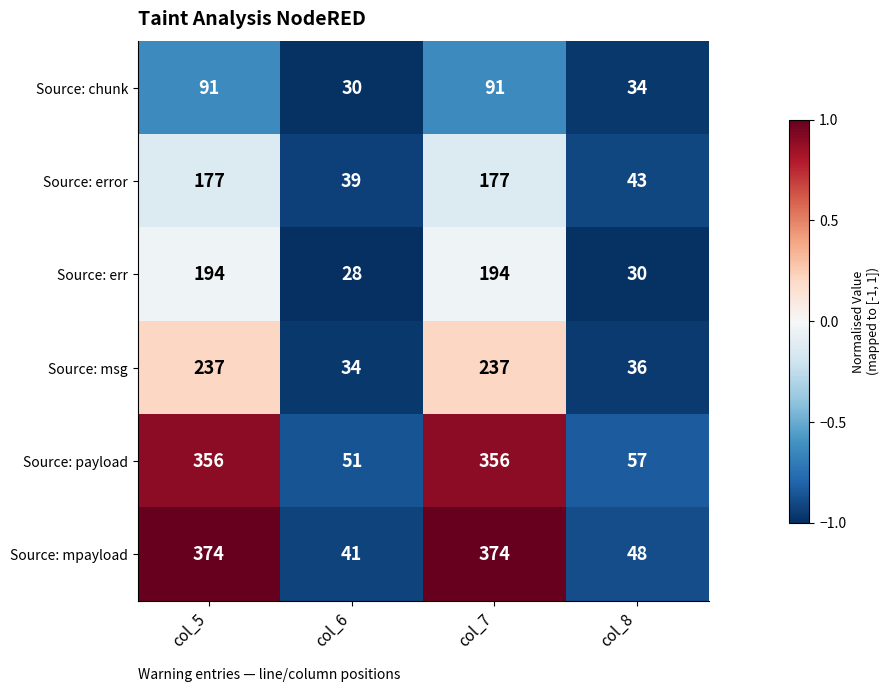

What is the approximate value of Source: msg at col_6, to the nearest 5?

35